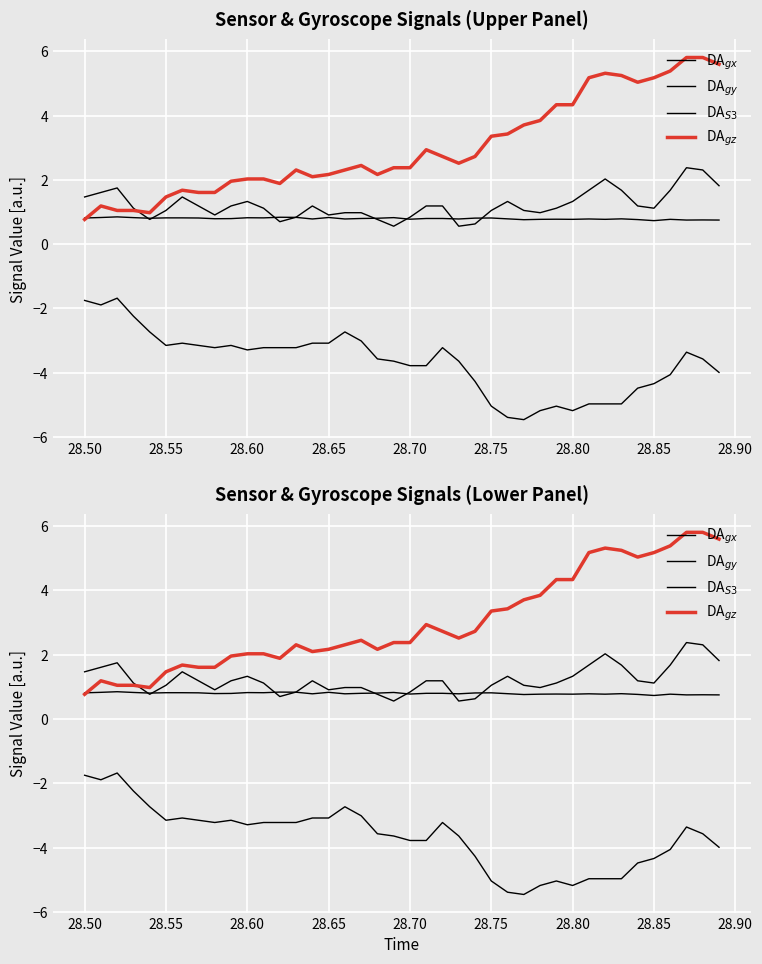

After their last crossing, which series has the higher values: DA$_{S3}$ or DA$_{gx}$?

DA$_{gx}$